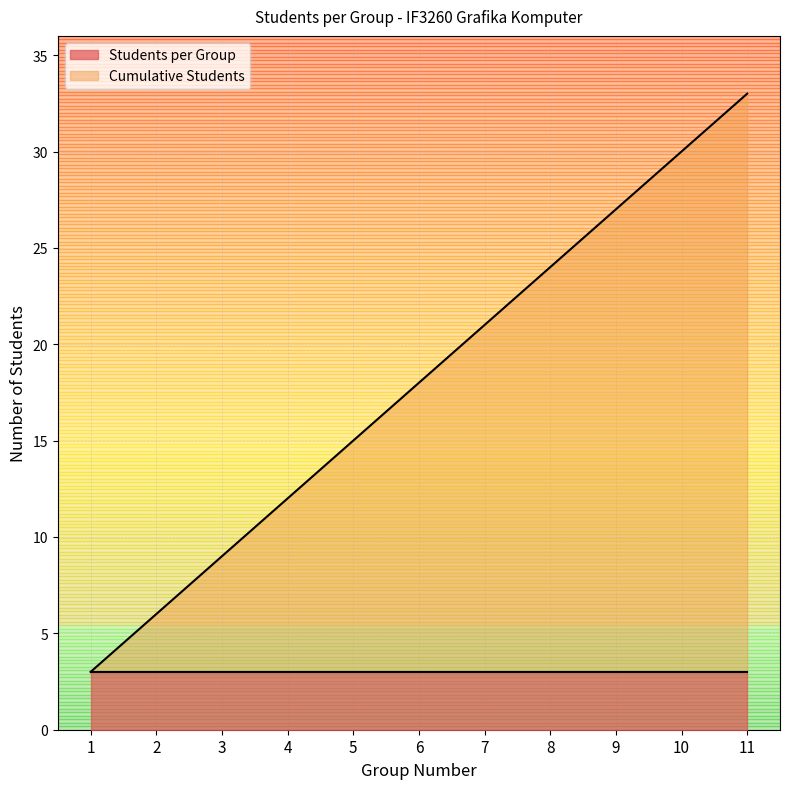

What is the change in value from 5 to 10?

+15